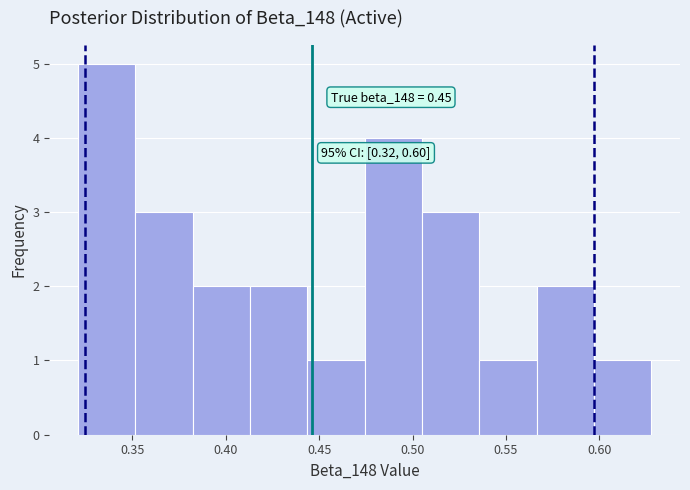

Which range on the x-axis has the tallest bar?

0.320 to 0.350